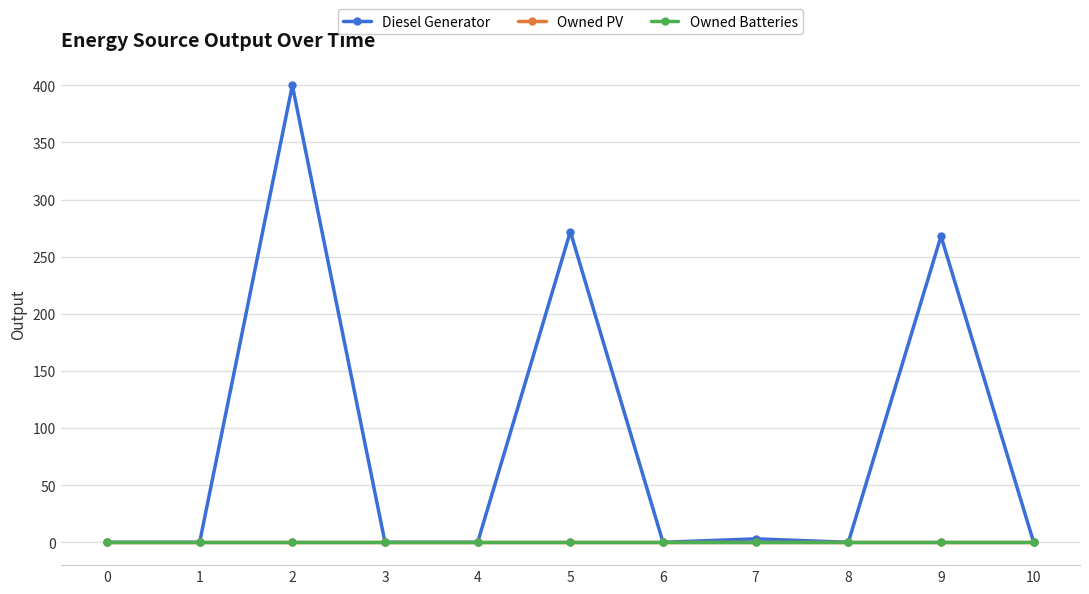

Which series has the largest range (max minus min)?

Diesel Generator